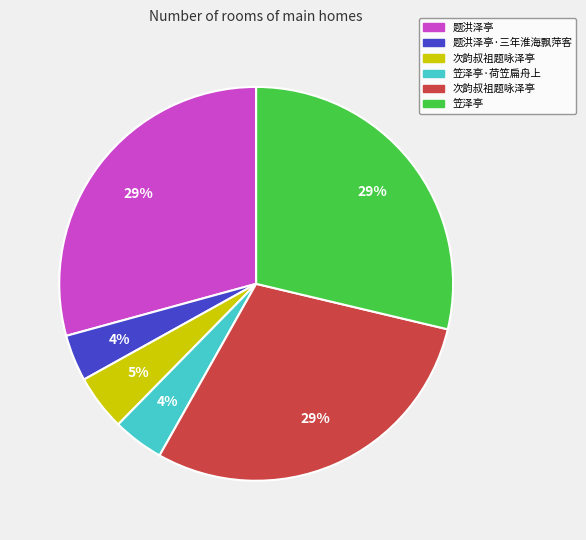

Does any single category account for the majority?

No